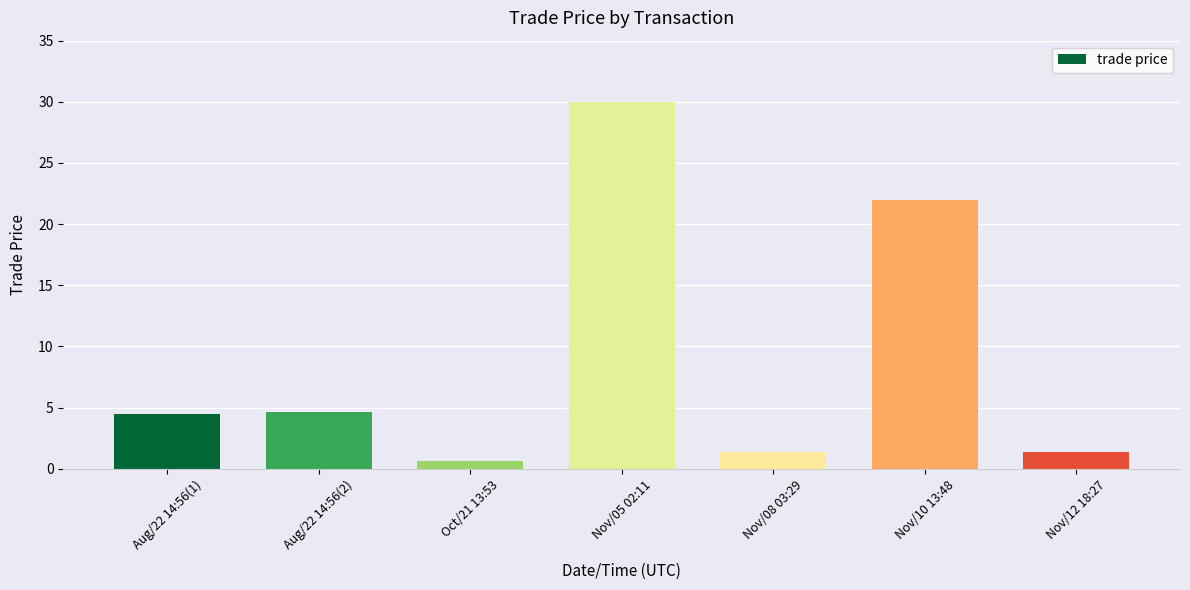

Are the bars horizontal?

No